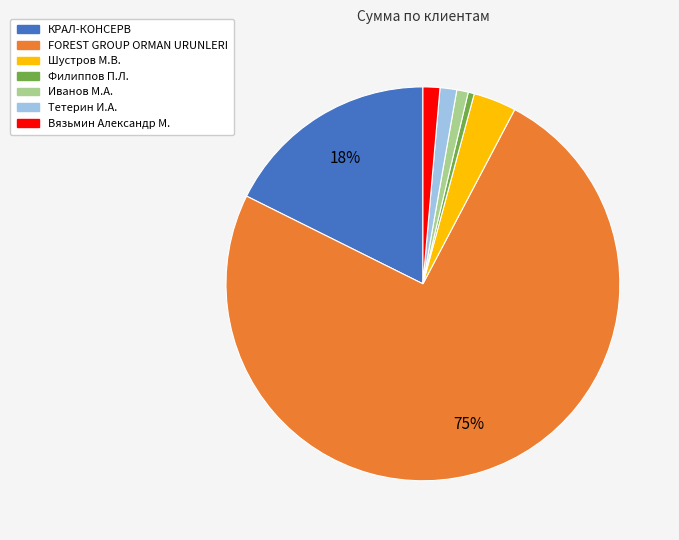

Which category has the biggest portion of the pie?

FOREST GROUP ORMAN URUNLERI